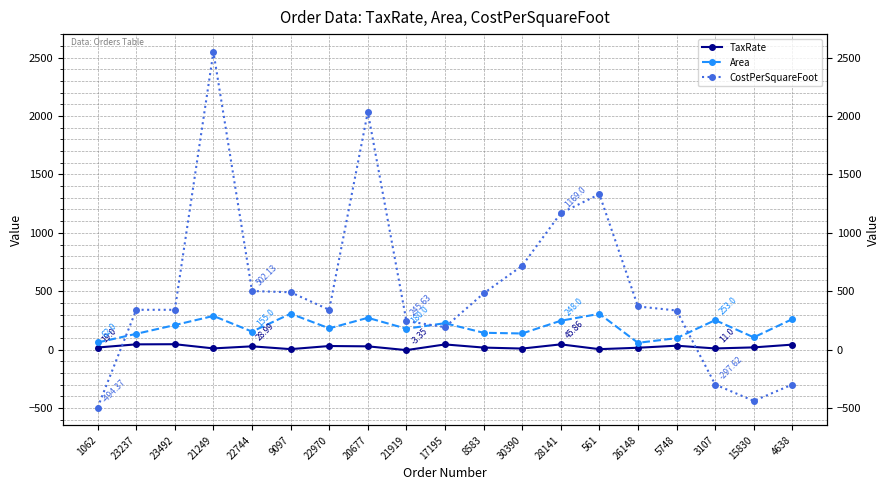

How many values in the Area series exceed 183?

9